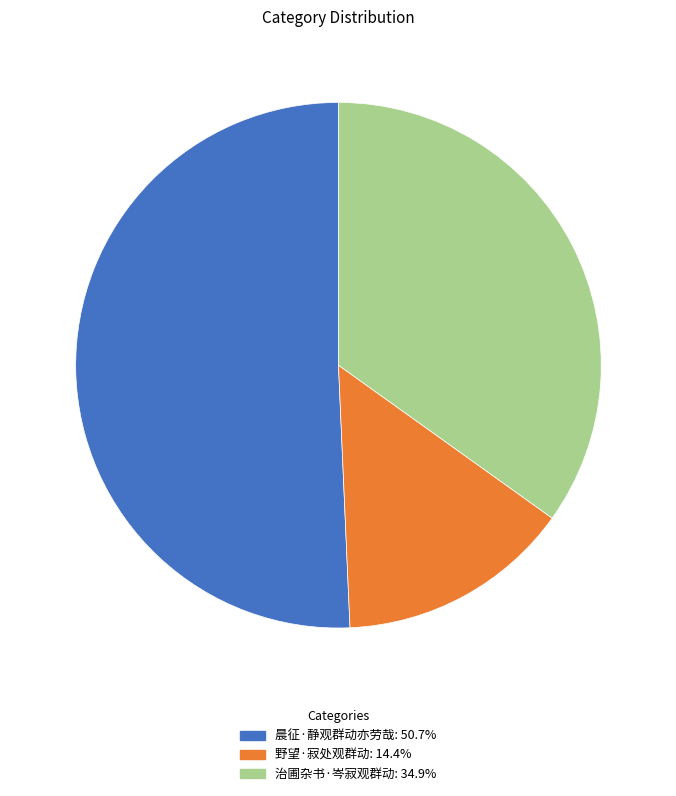

What is the smallest slice in the pie chart?

野望·寂处观群动